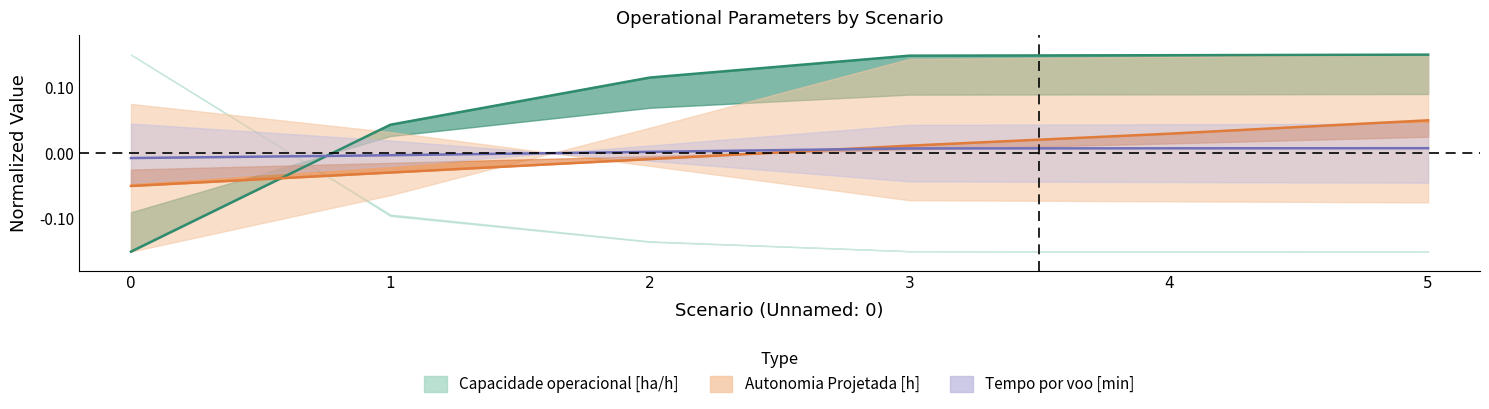

At which label does Capacidade operacional [ha/h] first exceed 0?

1